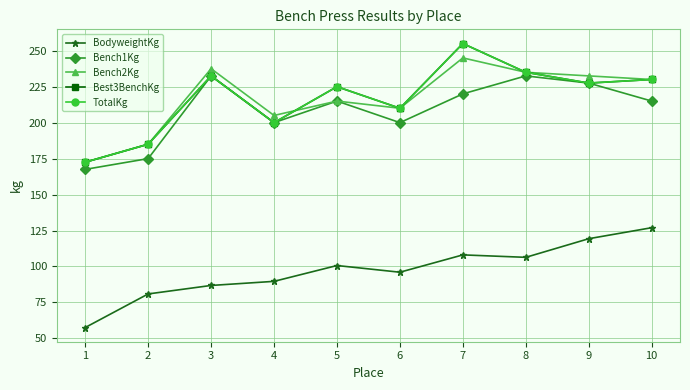

True or false: BodyweightKg and Best3BenchKg intersect in this chart.

False